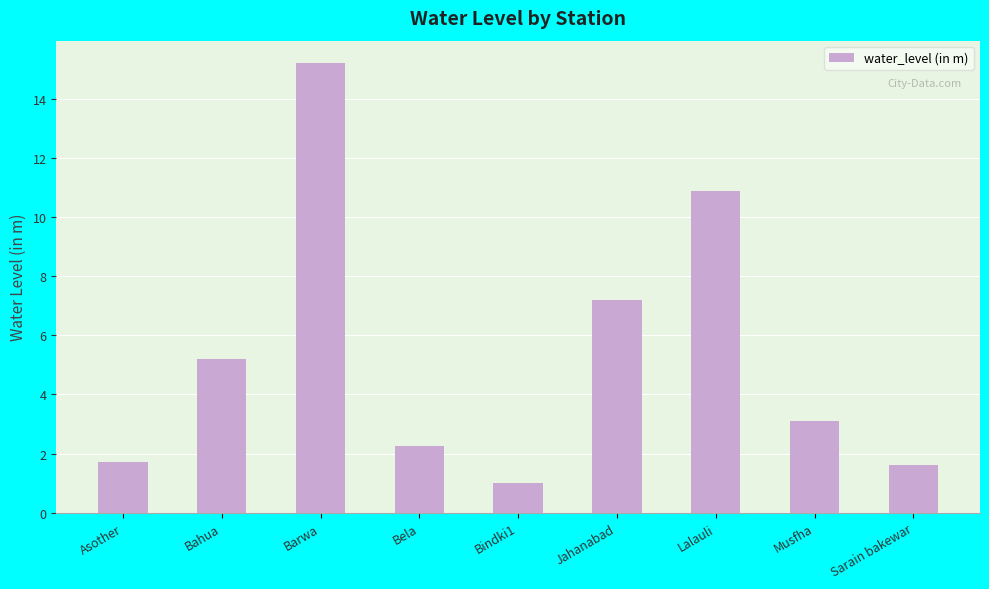

What is the change in value from Asother to Bindki1?

-0.7